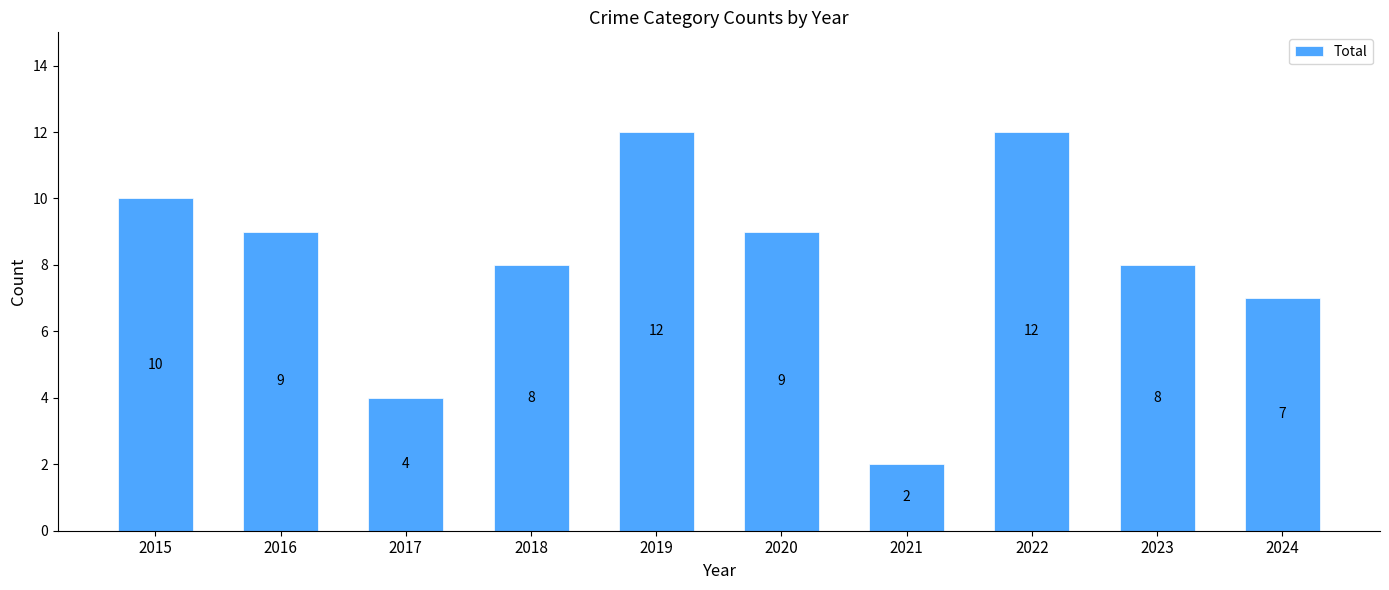

Count the number of categories in the chart.

10